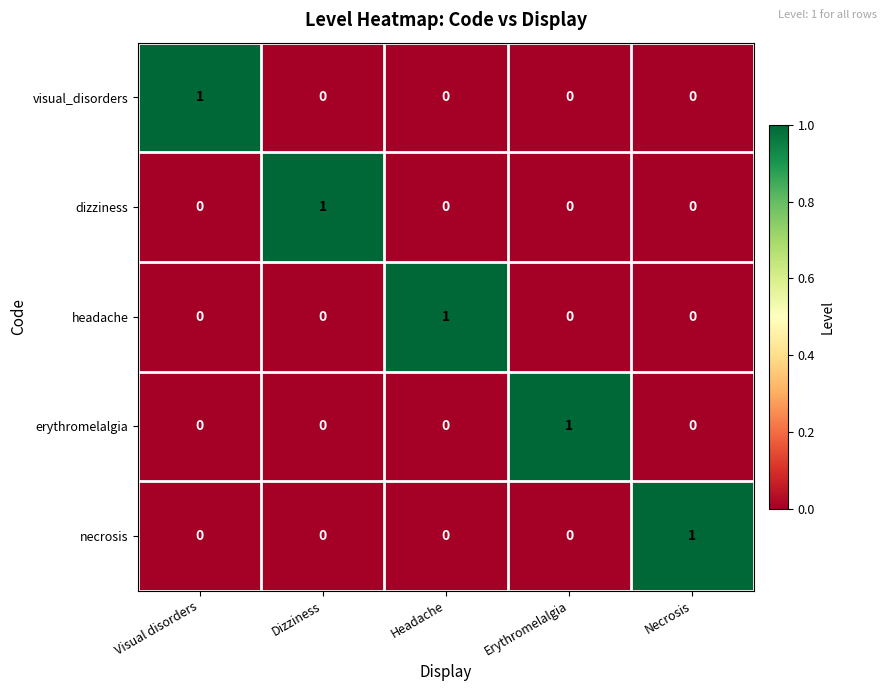

Count the number of categories in the chart.

5